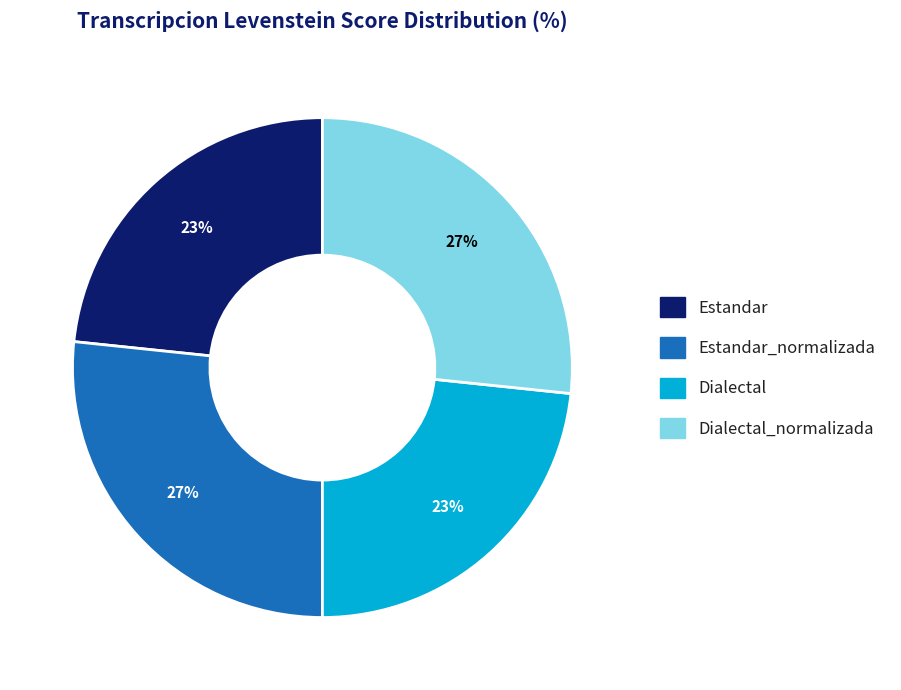

To the nearest percent, what is the average slice percentage?

25%